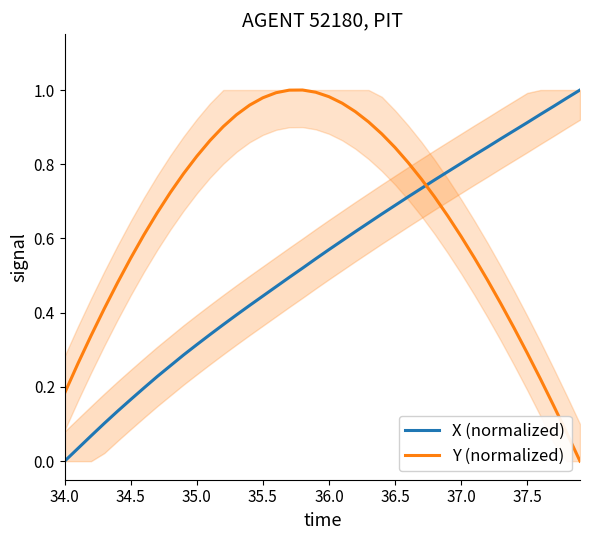

After their last crossing, which series has the higher values: Y (normalized) or X (normalized)?

X (normalized)